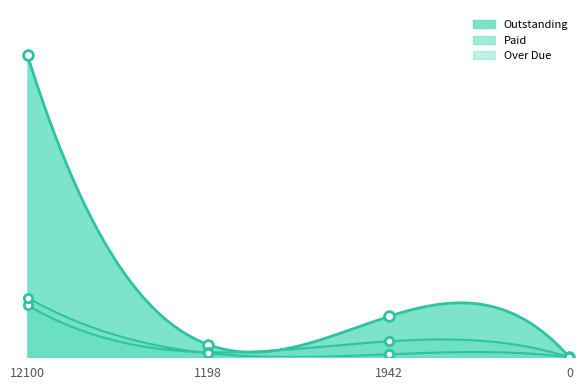

What position from the left is 1942?

3